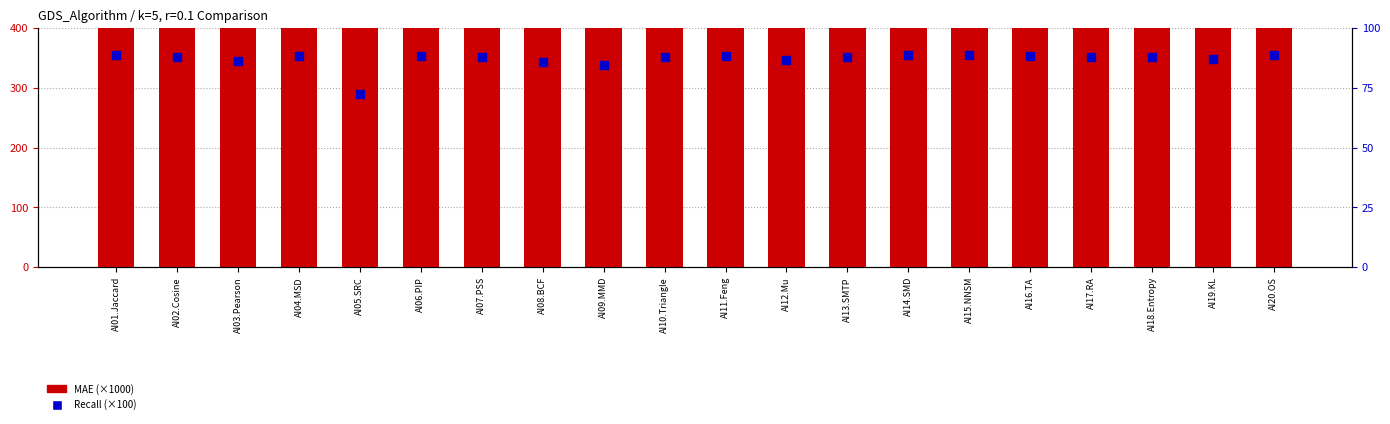

Which series has the largest Y range (max minus min)?

MAE (×1000)